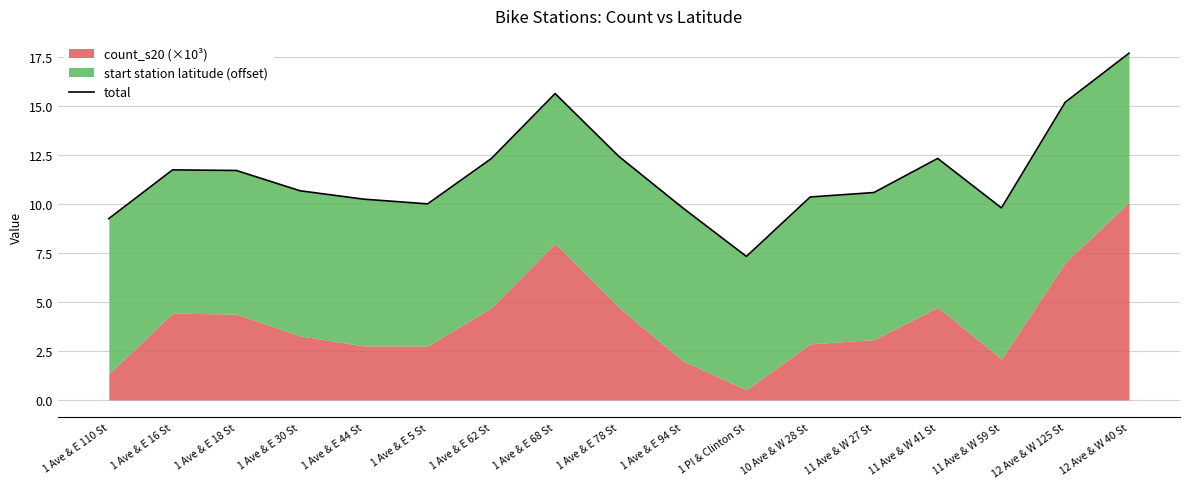

What is the minimum value shown in the chart?

7.3